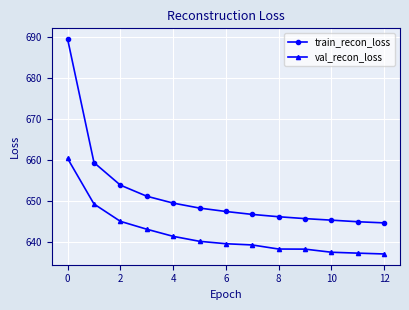

What is the lowest value of the train_recon_loss series?

644.8